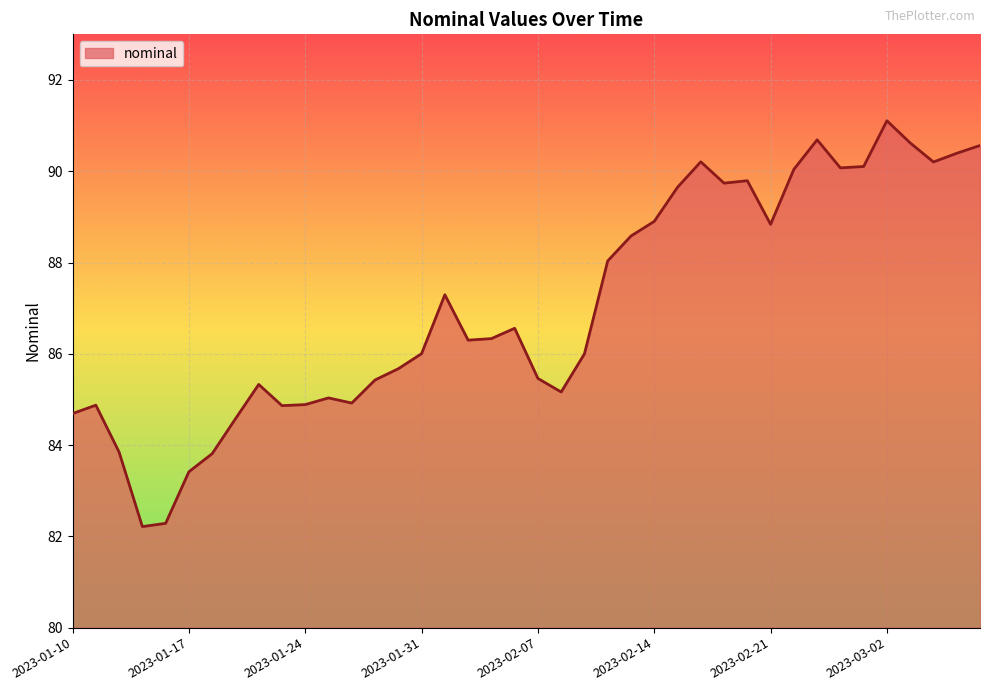

What is the minimum value shown in the chart?

82.2